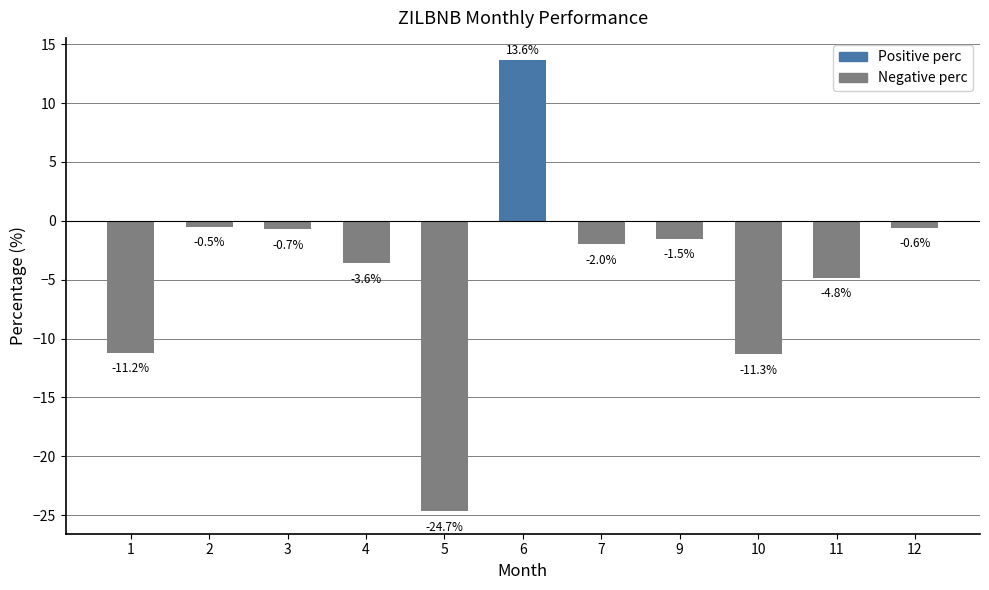

How many values are below zero?

10